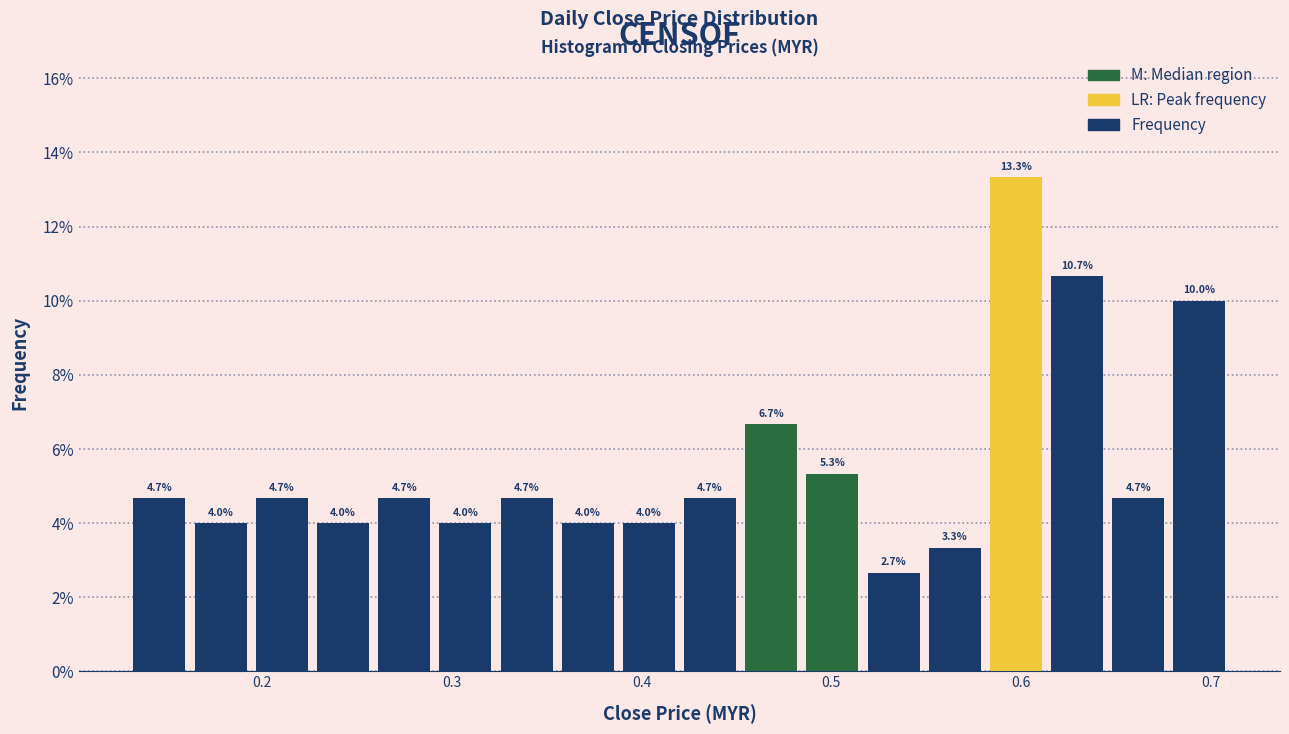

Read against the x-axis, roughly where is the centre of the tallest bar?

0.60